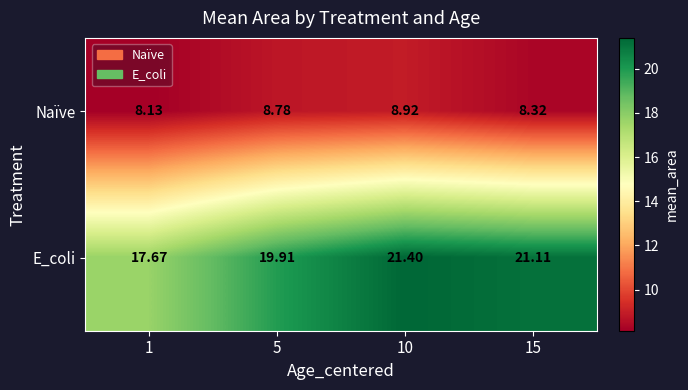

At how many categories does at least one series exceed 10?

4